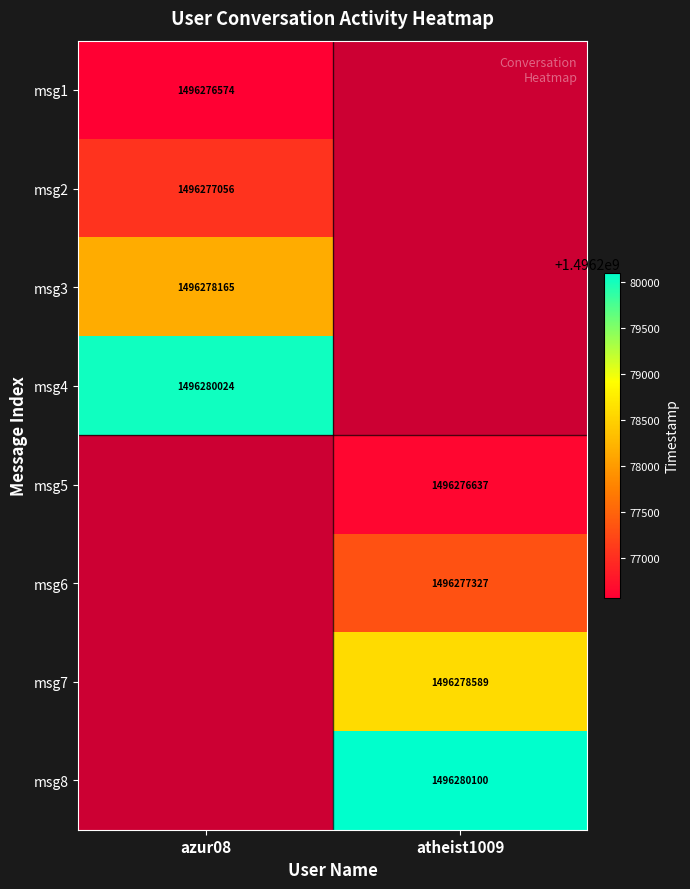

What is the difference between the highest and lowest values at azur08?

3450.0